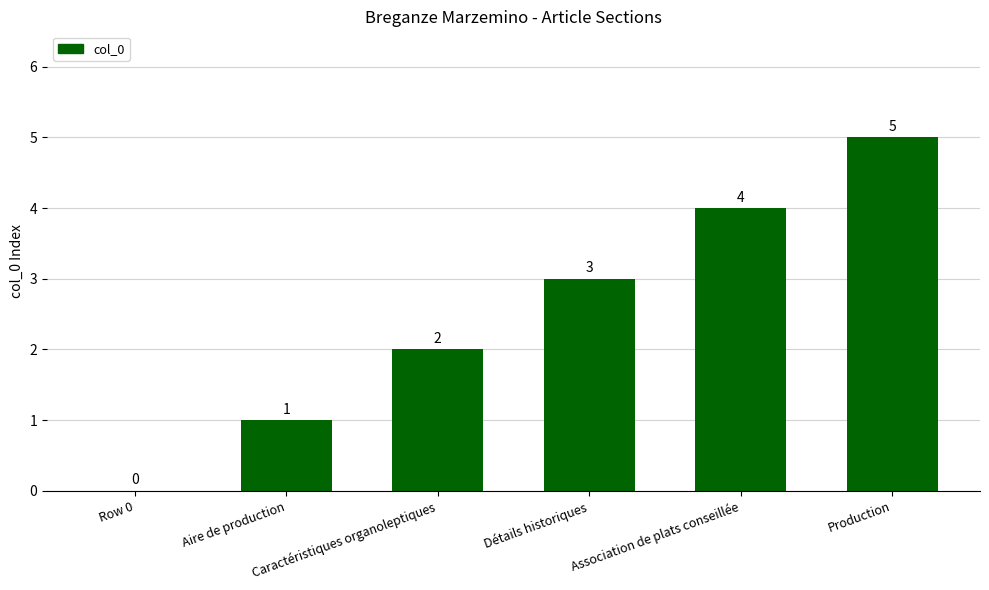

Are the bars horizontal?

No